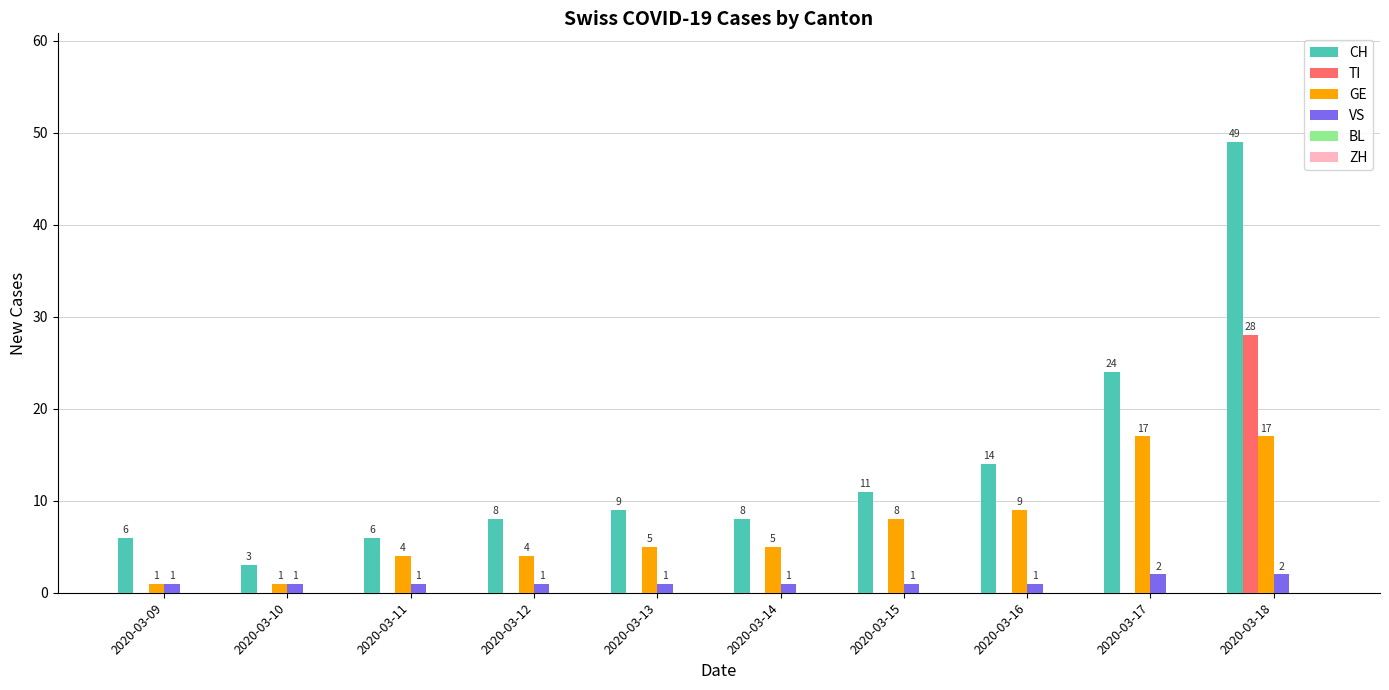

True or false: CH has a value of 9 at 2020-03-13.

True